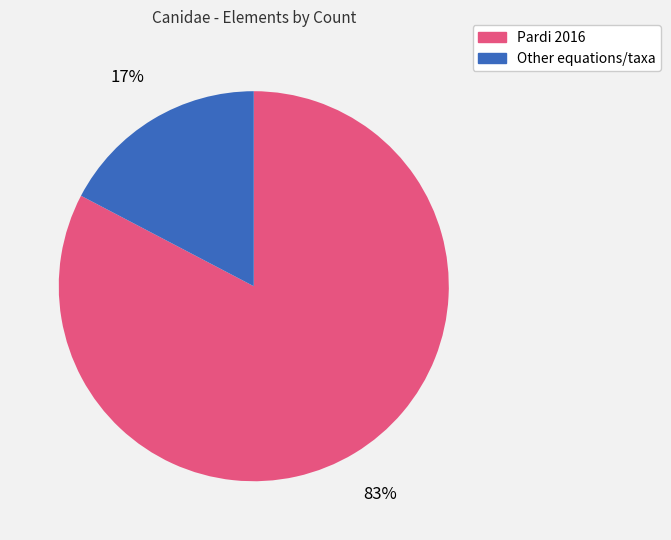

To the nearest percent, what is the average slice percentage?

50%